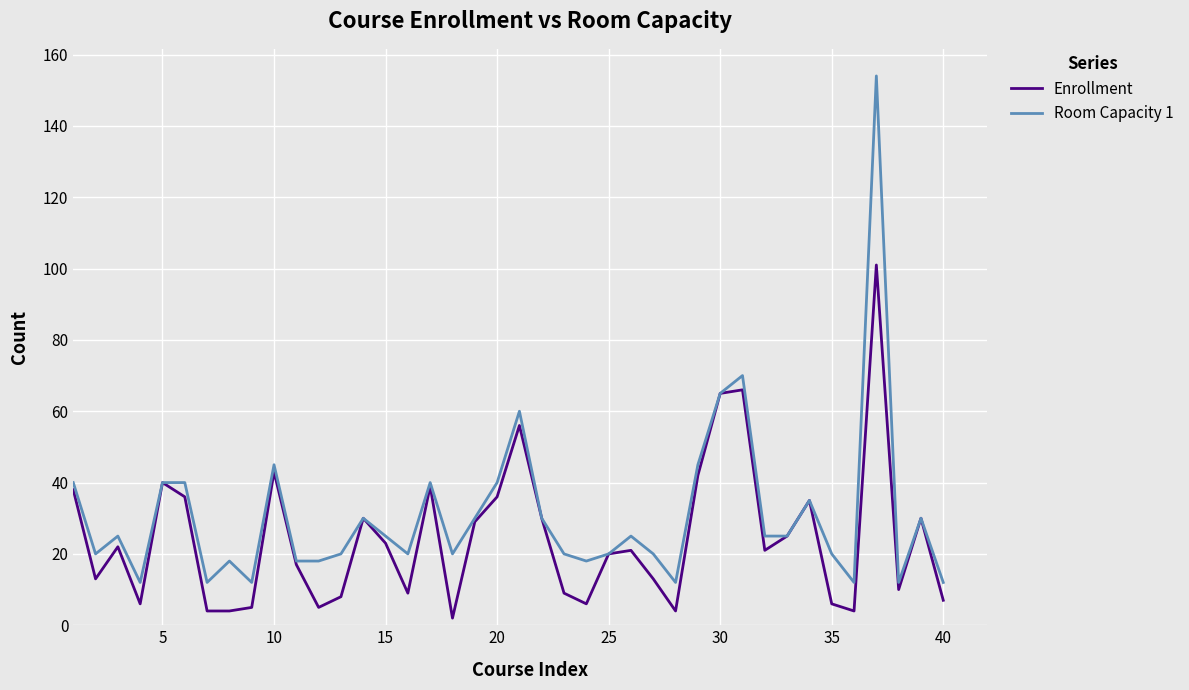

Does the chart display data point markers on the line(s)?

No